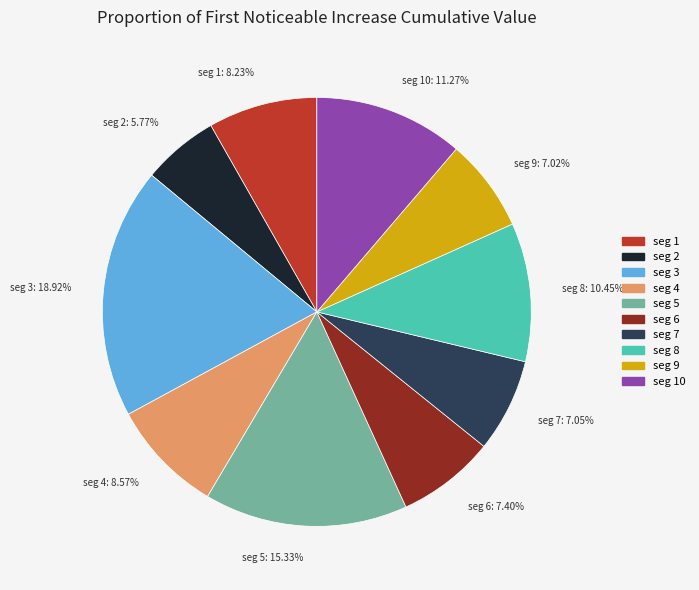

Is there any slice that represents more than half of the pie?

No